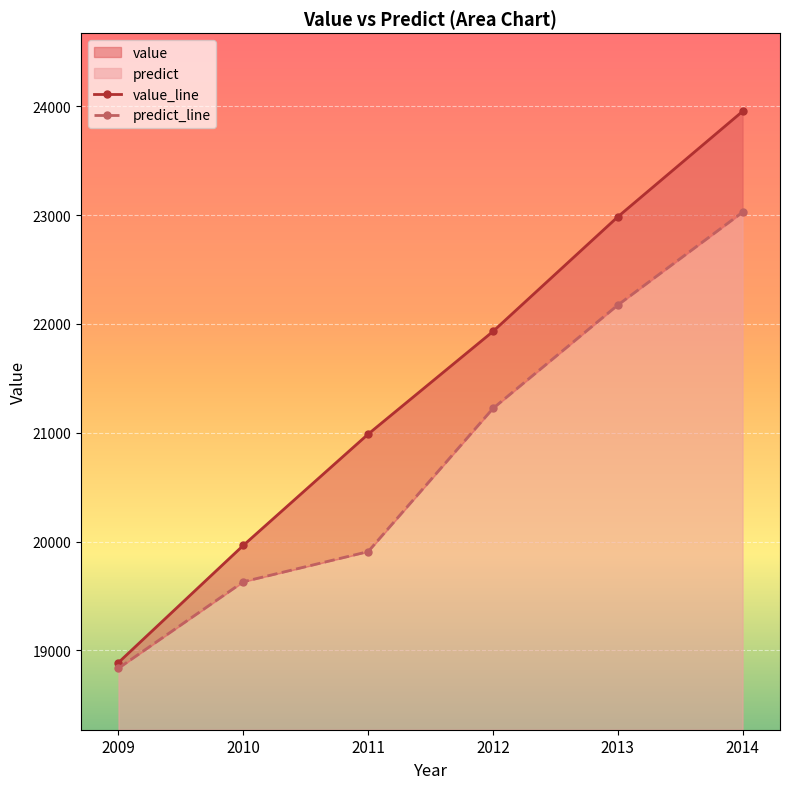

At which label does value_line first exceed 21930?

2013